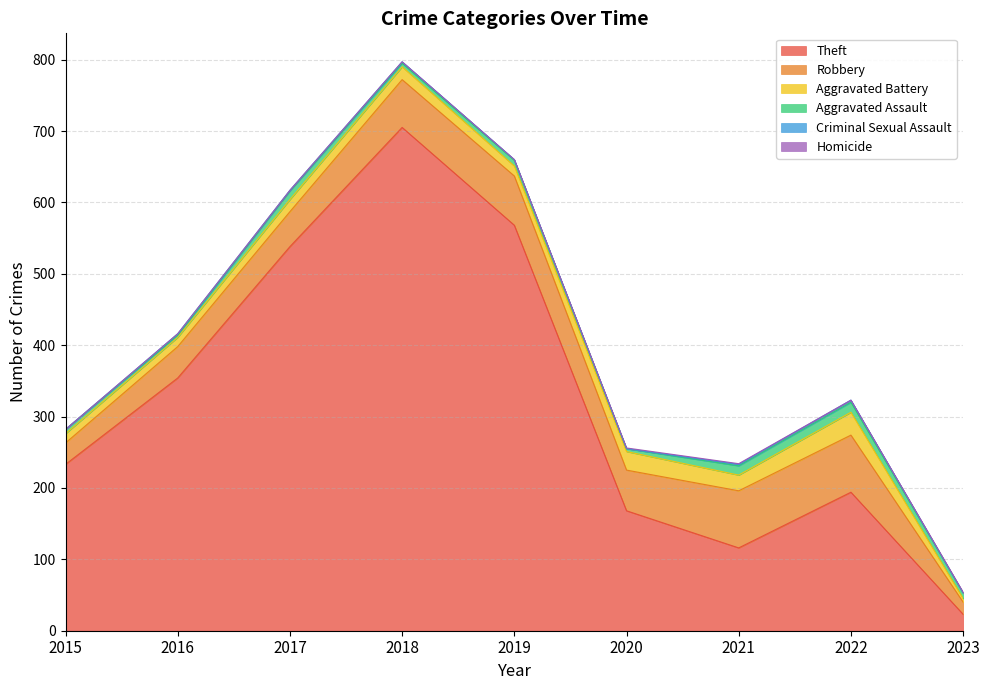

How many data points in Theft are above 233?

4